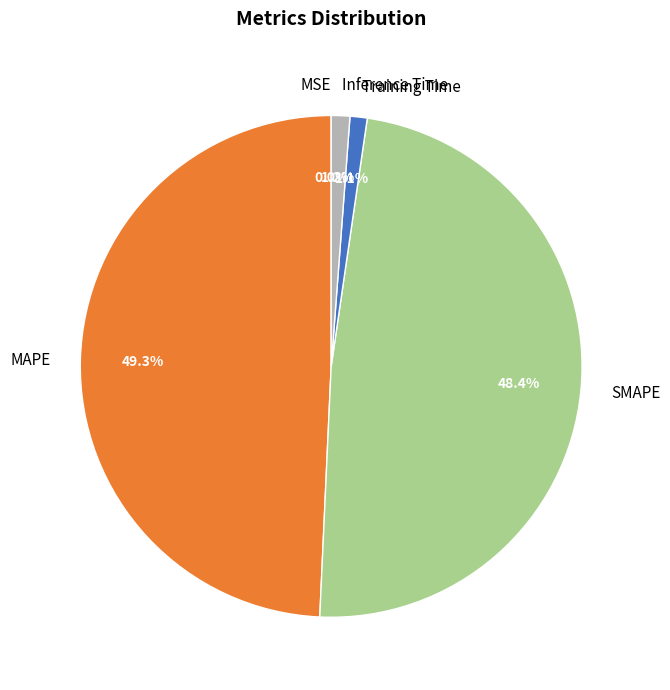

What is the largest slice in the pie chart?

MAPE